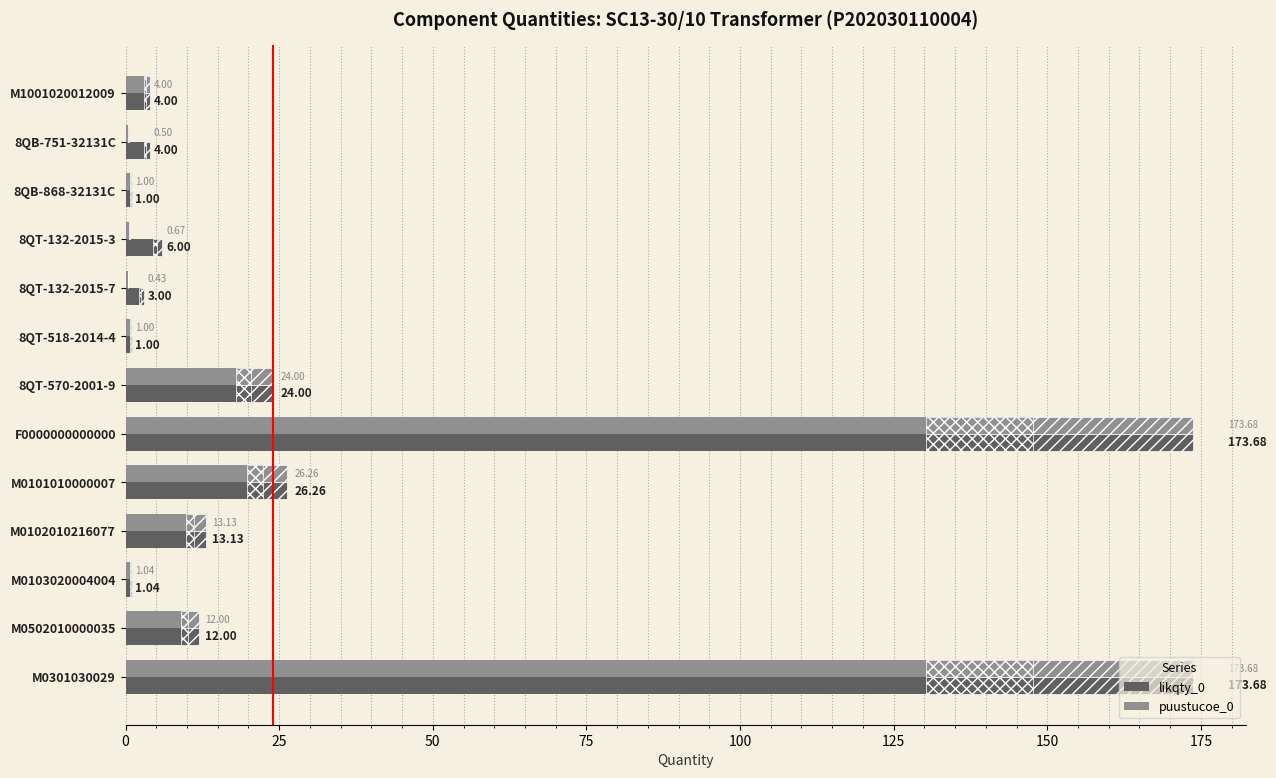

Which series has the largest range (max minus min)?

puustucoe_0 (base)